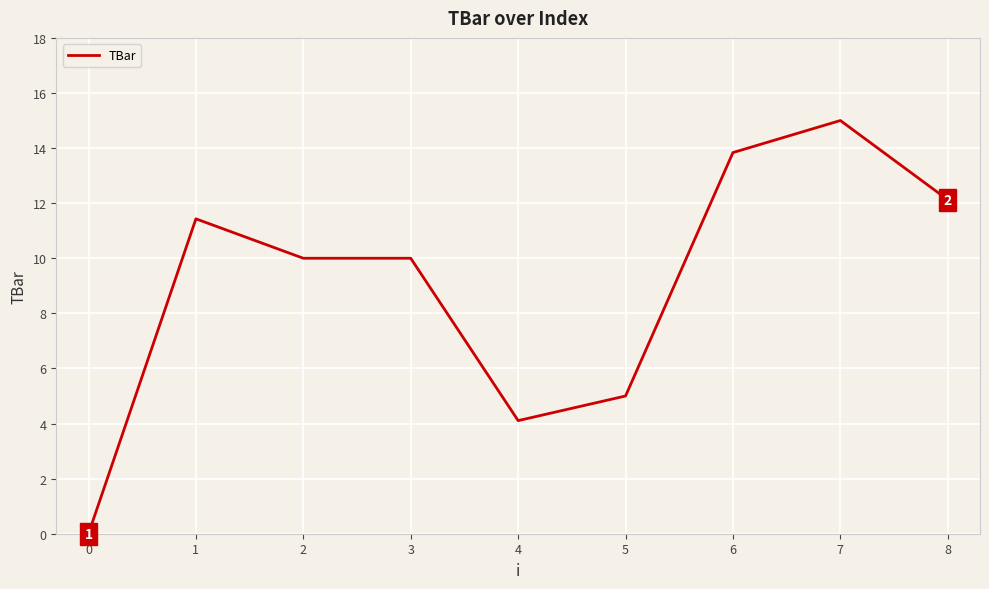

Does the chart display data point markers on the line(s)?

No